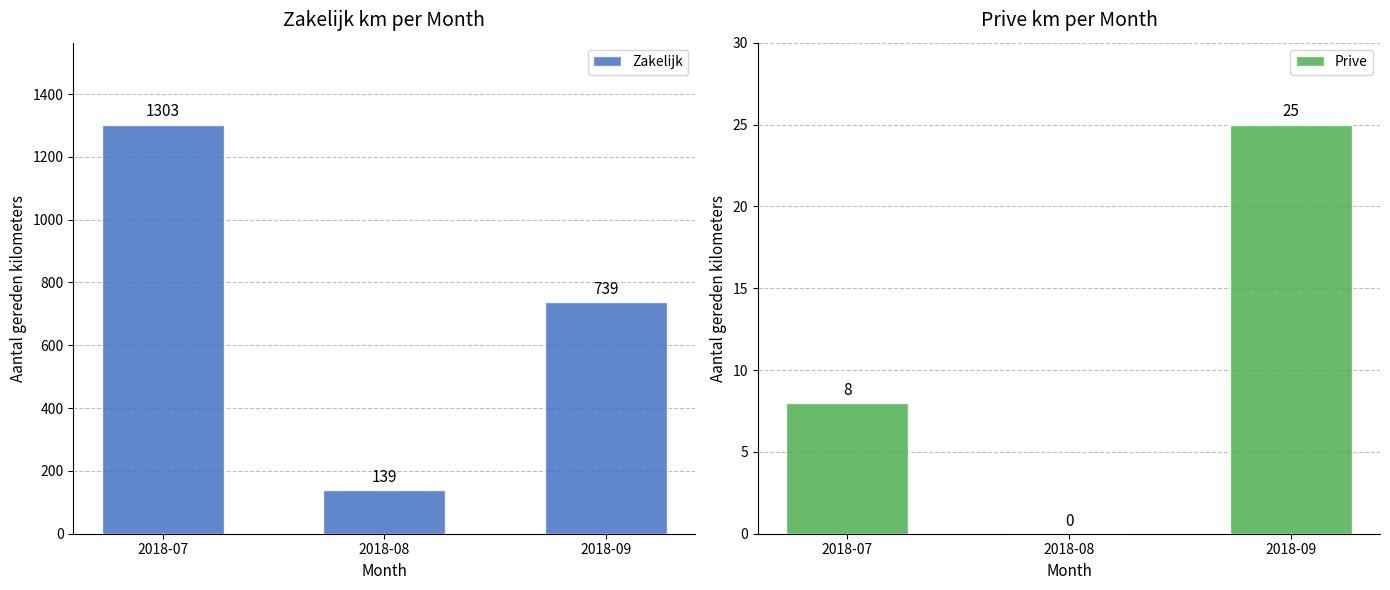

True or false: Prive has a value of -13 at 2018-08.

False